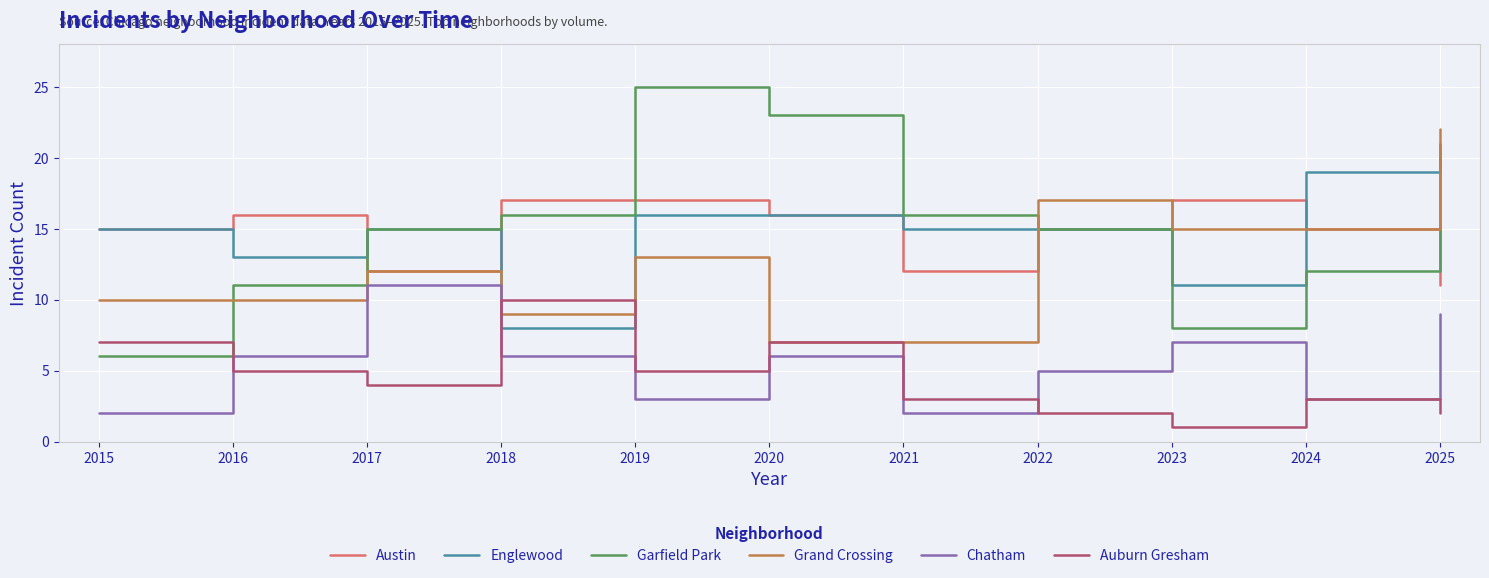

Which series has the largest total across all categories?

Garfield Park